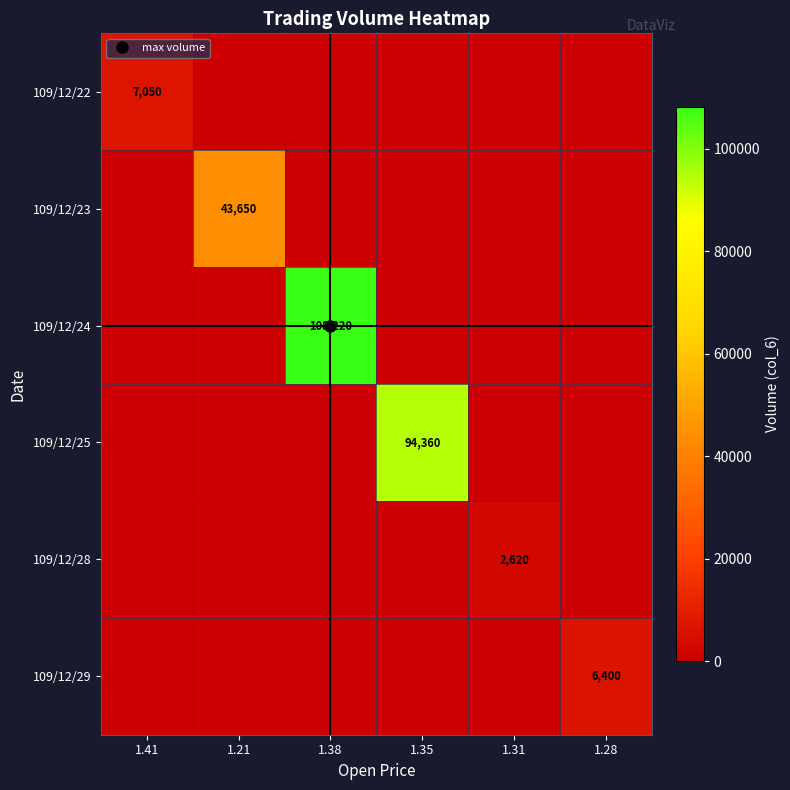

At how many categories does at least one series exceed 70199?

2